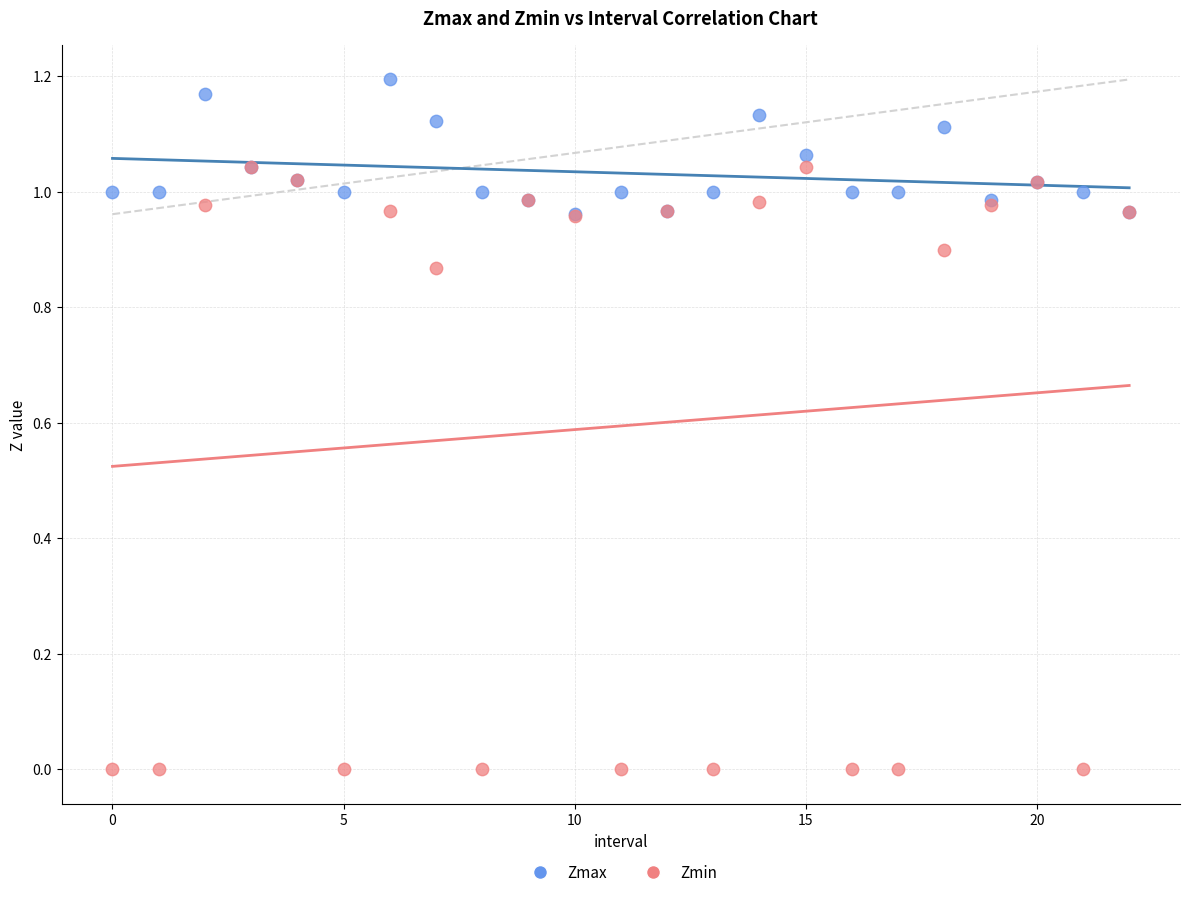

Which series reaches the maximum Y coordinate?

Zmax